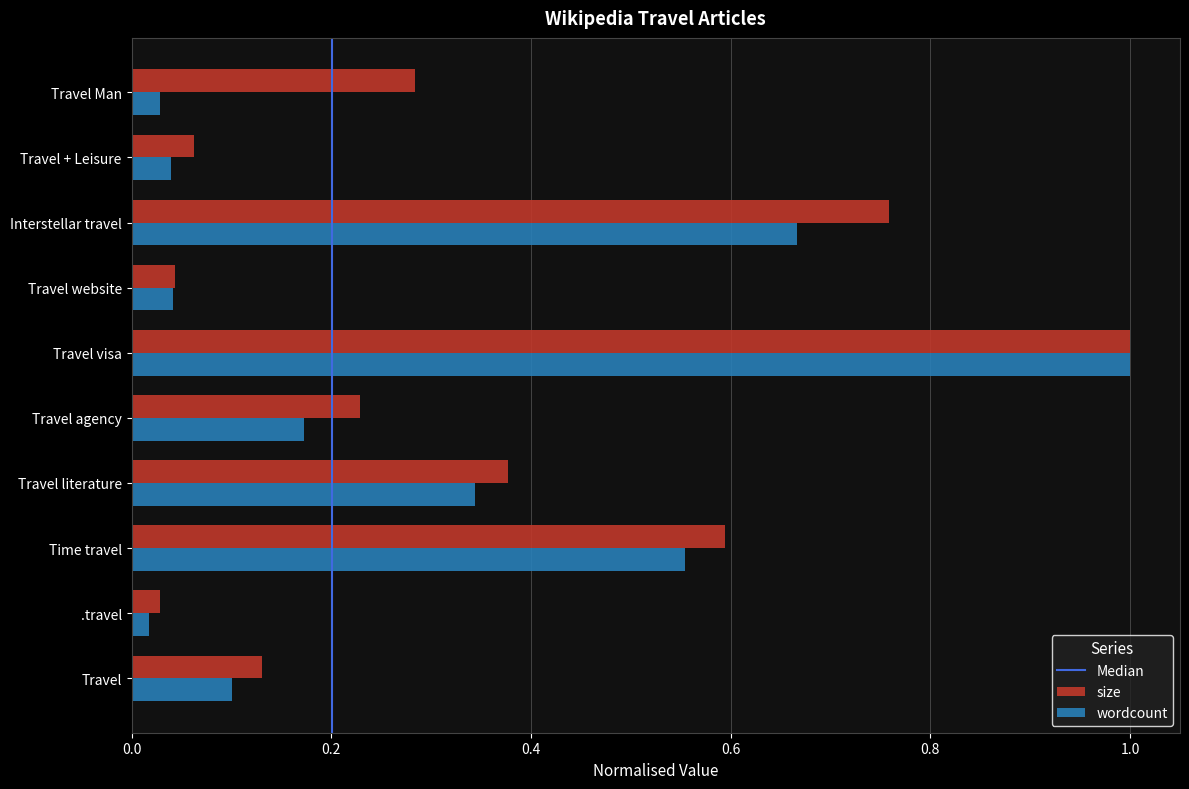

Is it true that size equals 0.0 at Travel + Leisure?

False